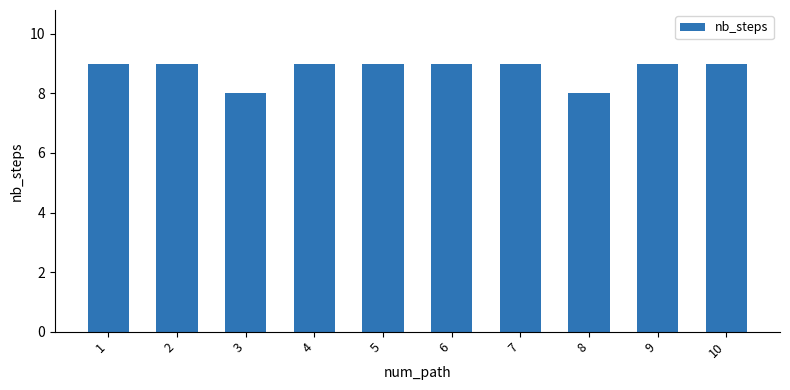

Reading left to right, what are all the values shown in this chart?

1=9	2=9	3=8	4=9	5=9	6=9	7=9	8=8	9=9	10=9